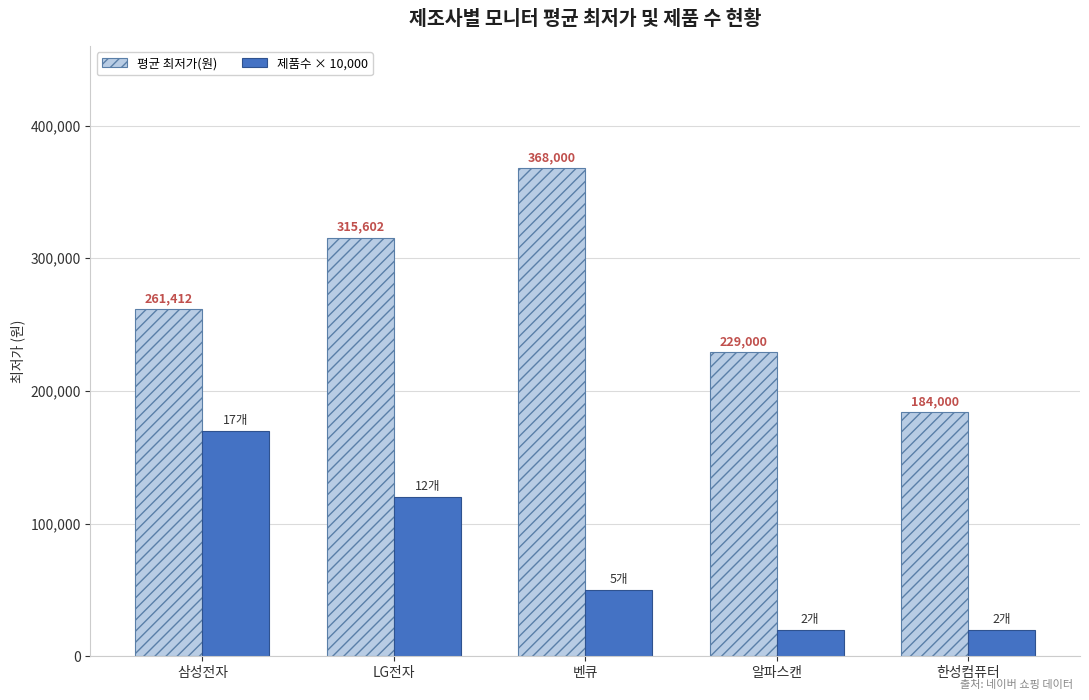

How many bars are there in each group?

2